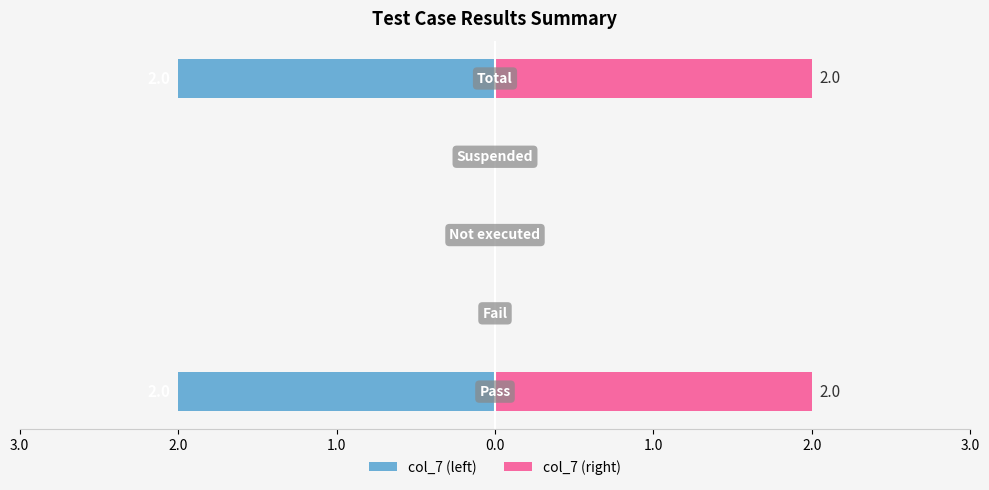

What is the difference between the highest and lowest values at 3.0?

4